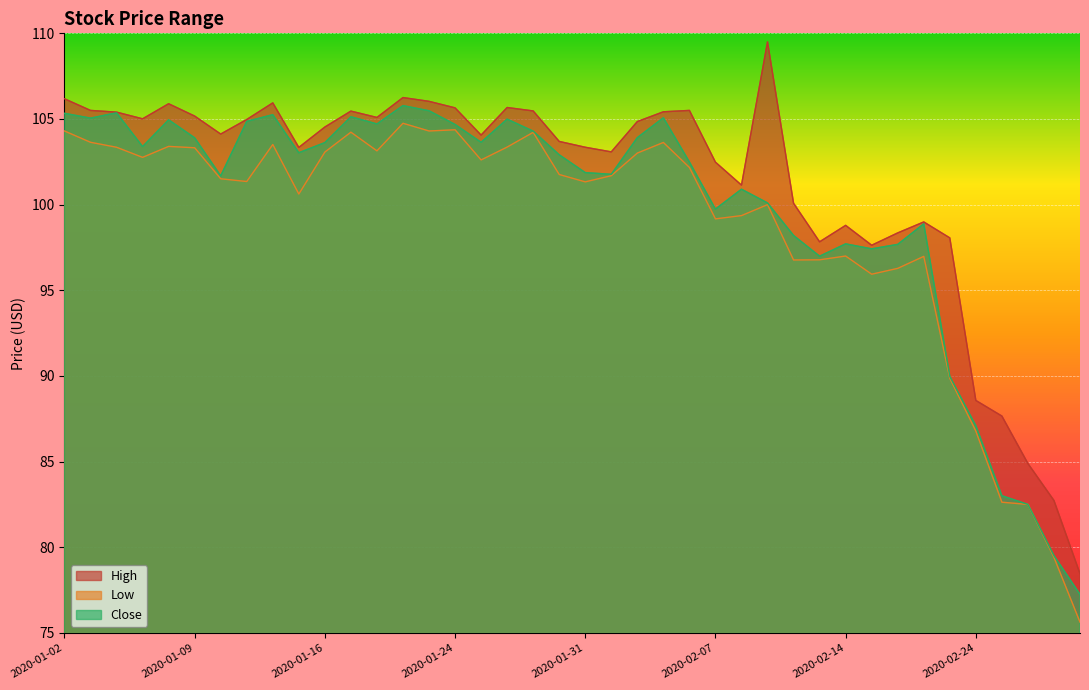

List the series in order of their overall mean, highest first.

High, Close, Low